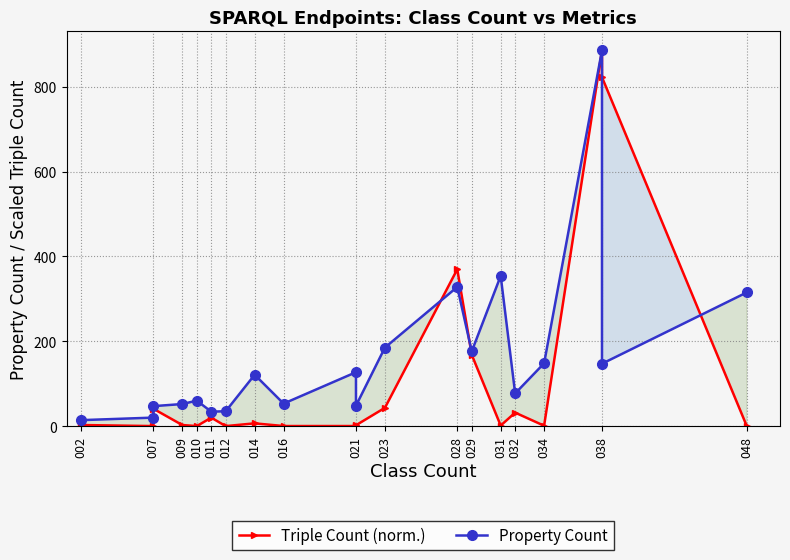

What are all the series names shown in the legend?

Triple Count (norm.), Property Count